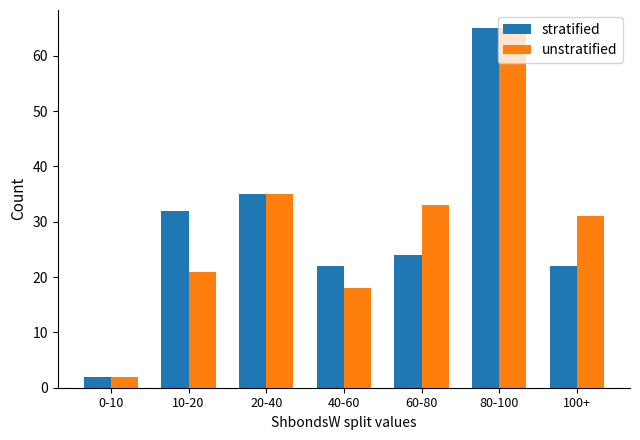

Between 20-40 and 100+, which series saw the biggest shift?

stratified